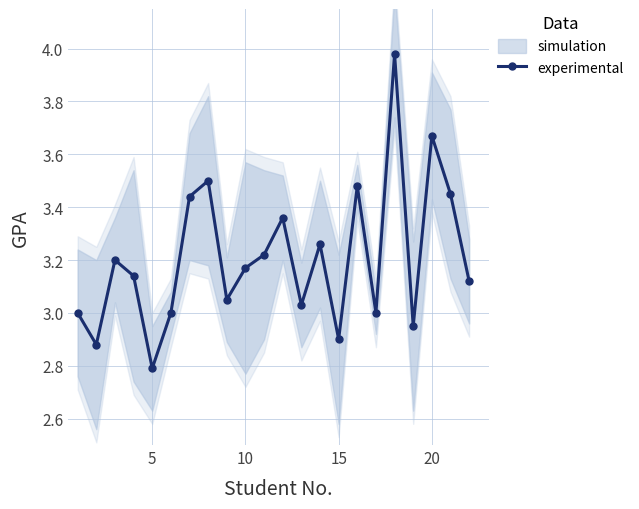

What is the value of the 7th point from the left?

3.4